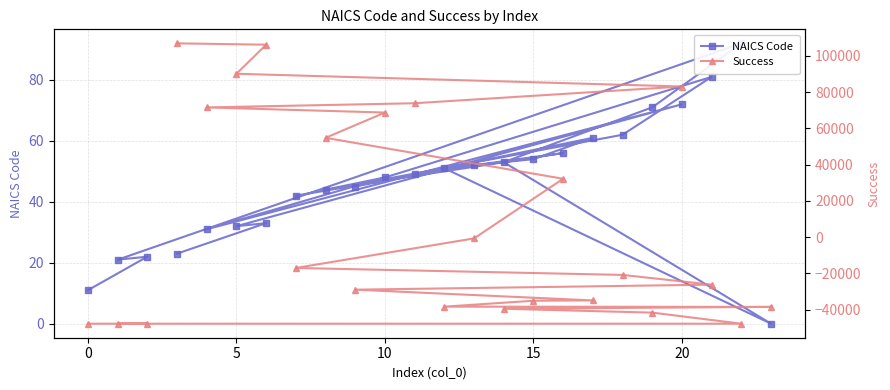

Which series has the largest total across all categories?

Success